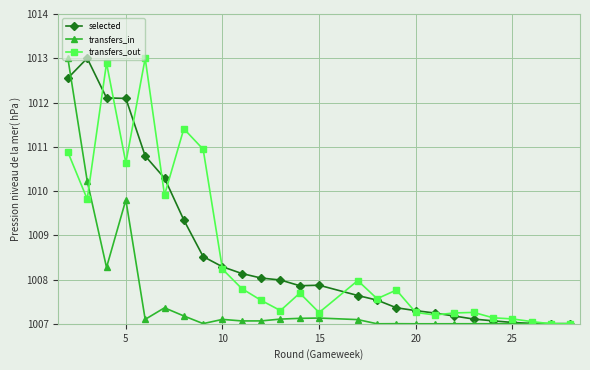

What is the difference between the second highest and minimum values in the selected series?

5.6